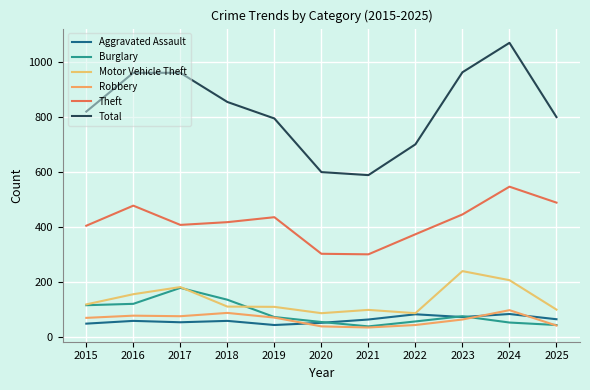

At which category is the sum across all series the highest?

2024